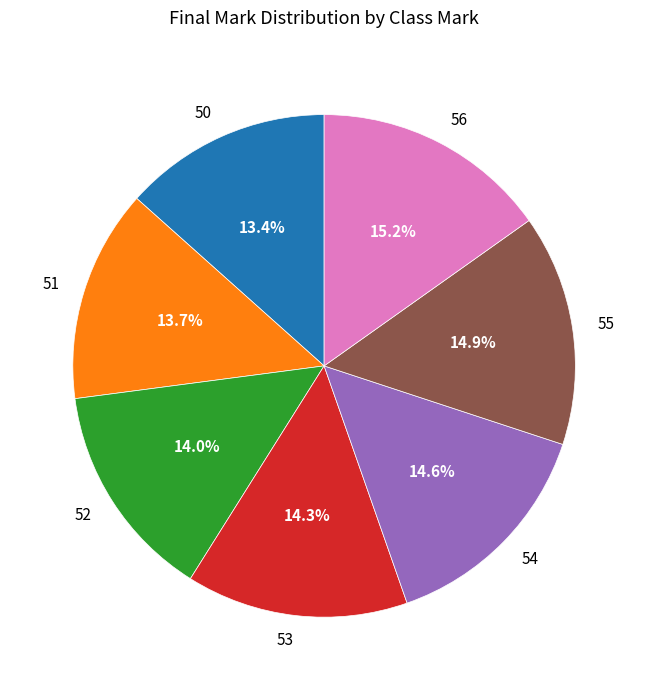

To the nearest percent, what is the combined percentage of 56 and 54?

30%